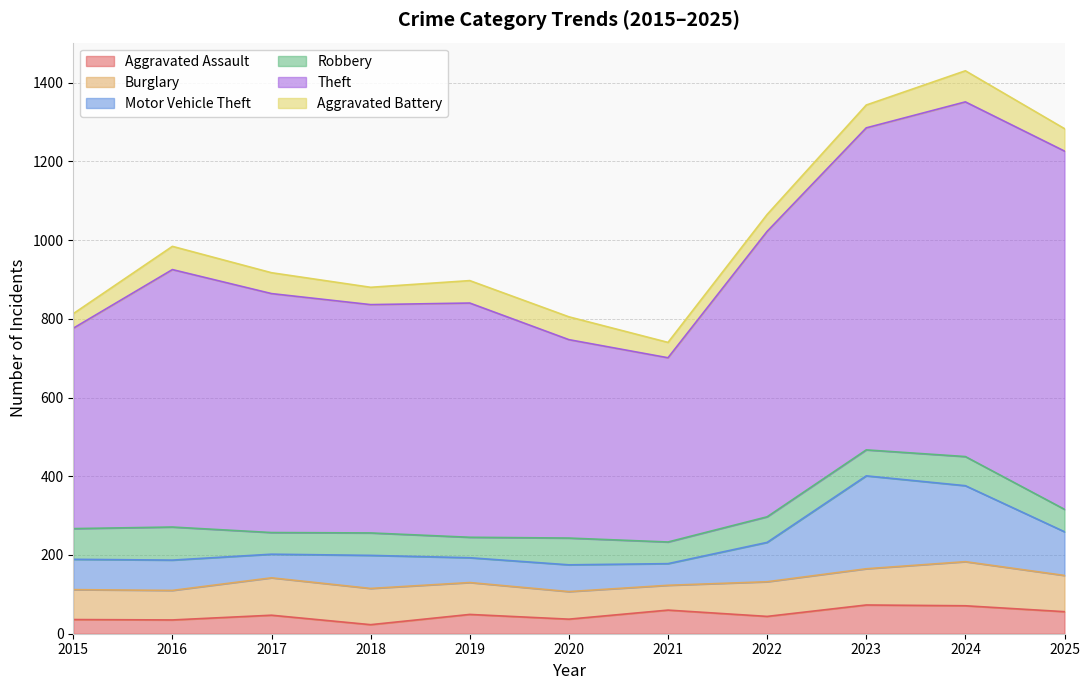

The Robbery series shows 111 at 2023. True or false?

False